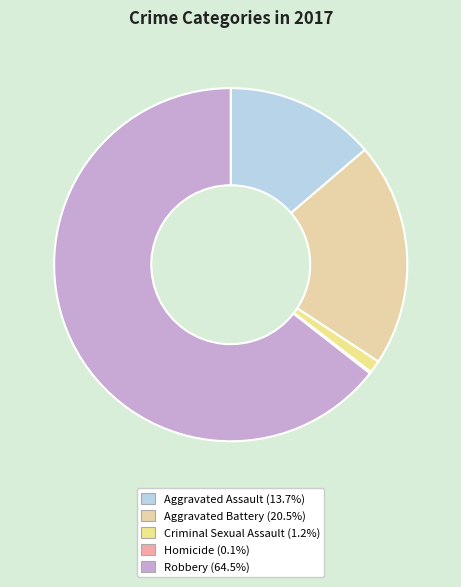

To the nearest percent, what portion does Aggravated Battery represent?

21%